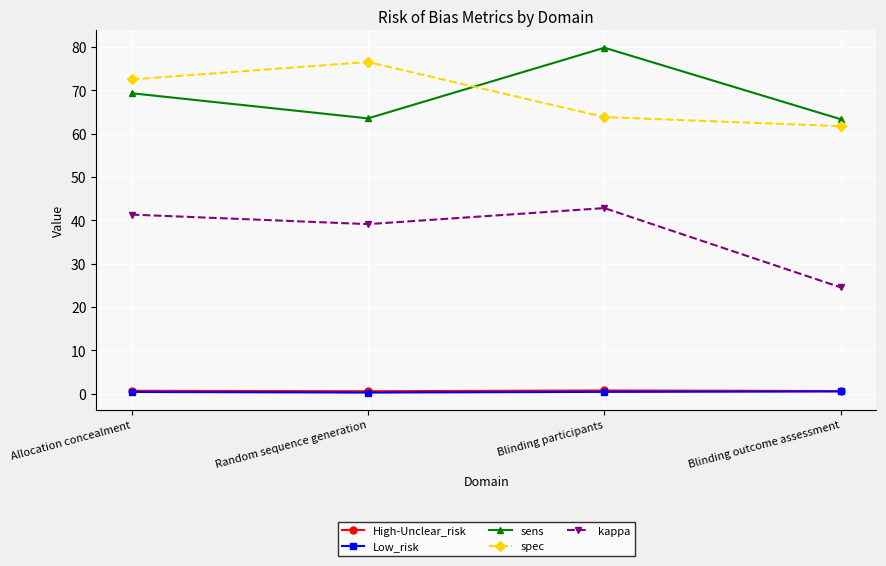

Which category has the highest value across all series?

Blinding participants